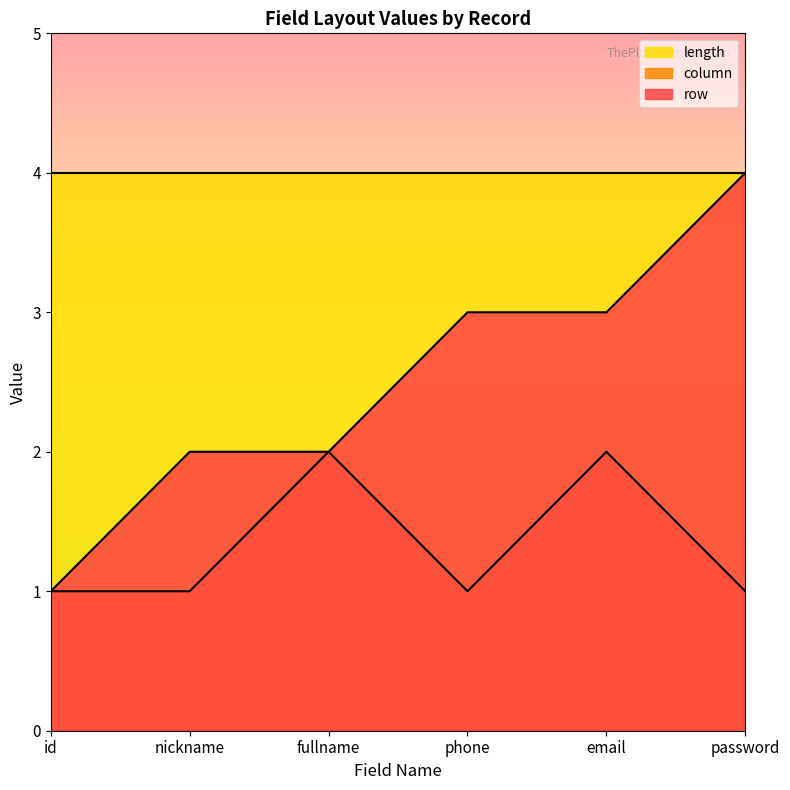

What is the smallest value displayed?

1